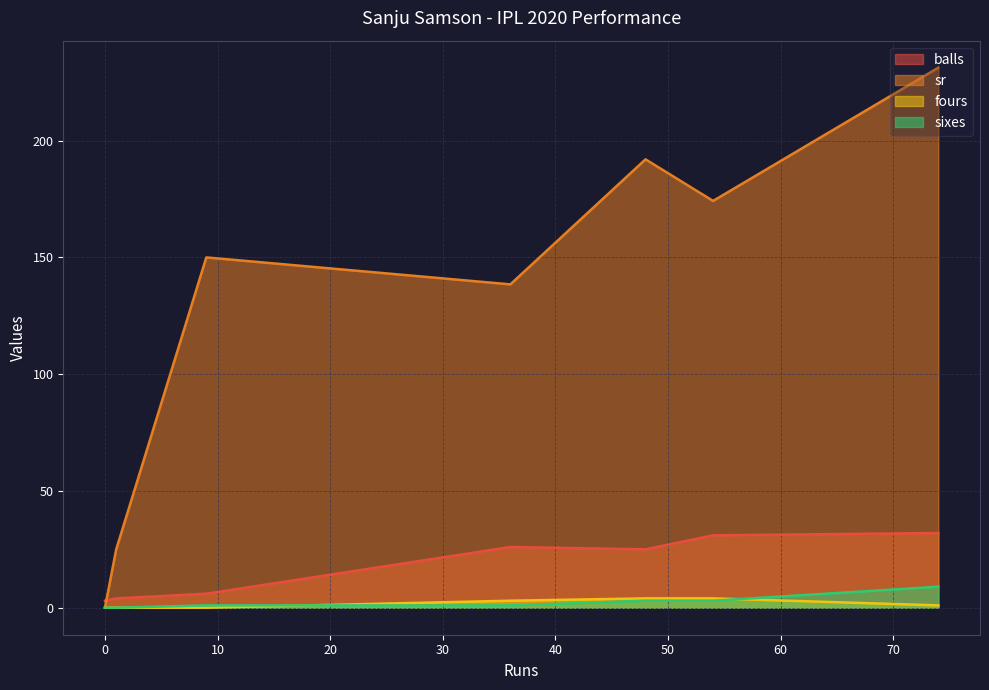

Which series has the largest range (max minus min)?

sr